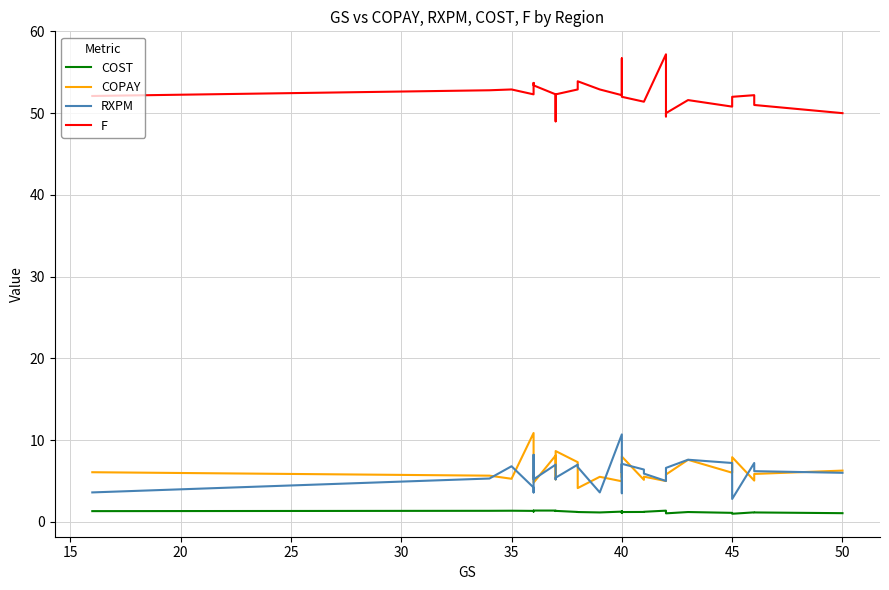

What are all the series names shown in the legend?

COST, COPAY, RXPM, F